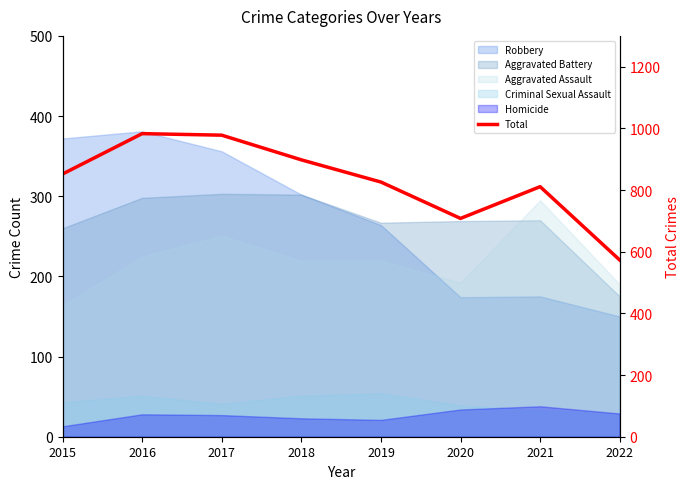

How many lines are shown in the chart?

1